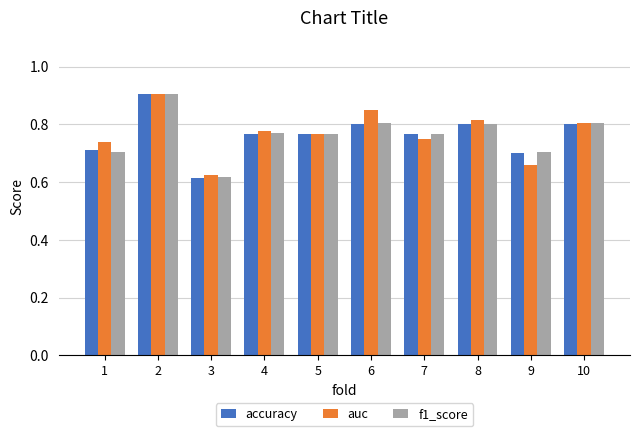

Which series changed the most between 2 and 3?

accuracy